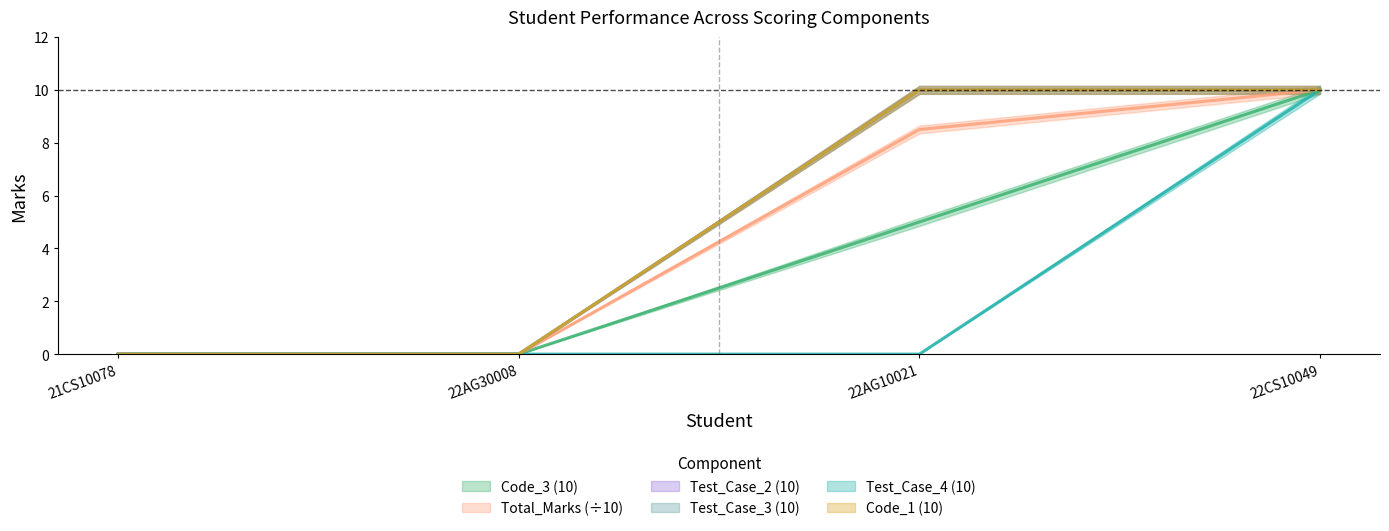

True or false: Test_Case_2 (10) has a value of 10.0 at 22CS10049.

True